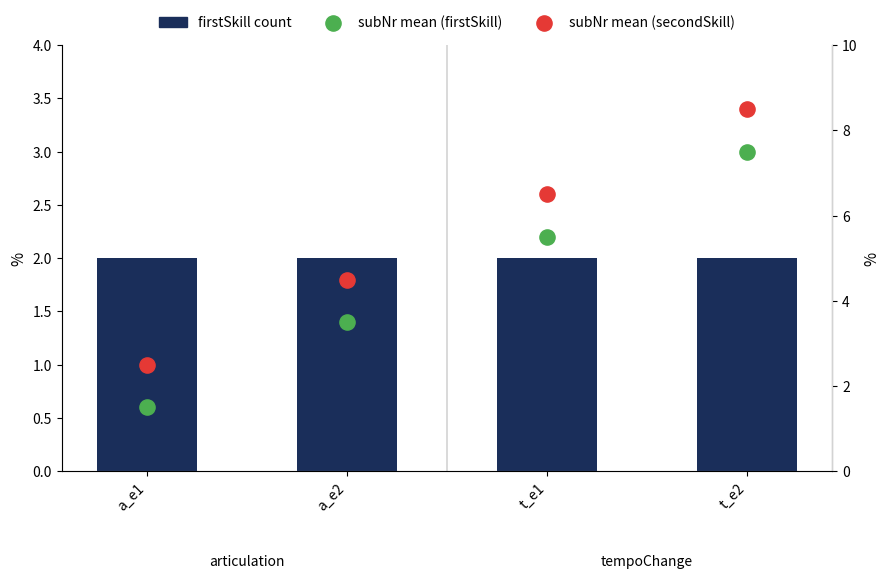

What is the total value across all series at t_e2?

18.0